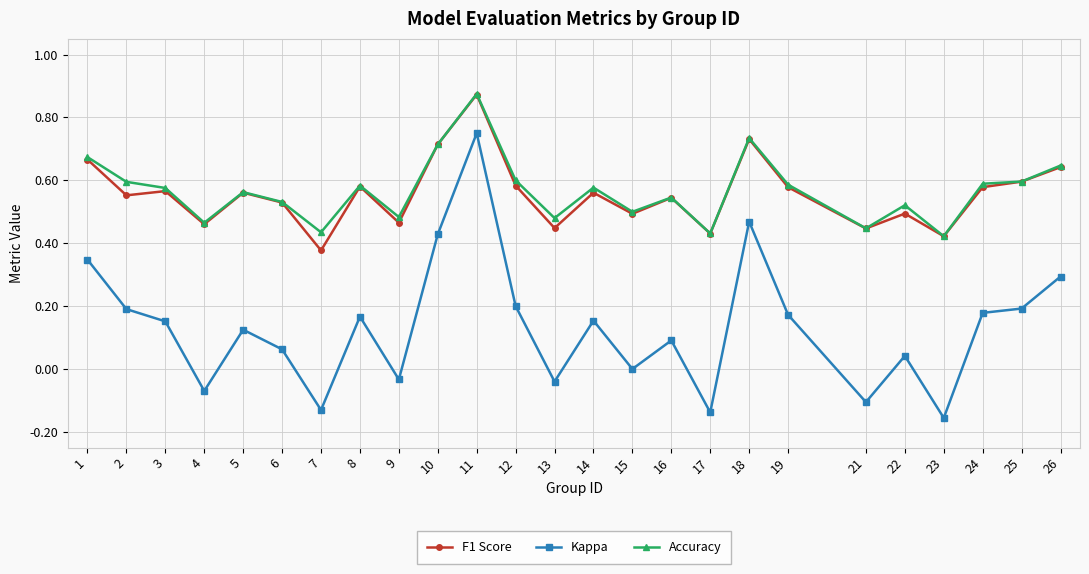

Where is the first local minimum for Kappa?

4